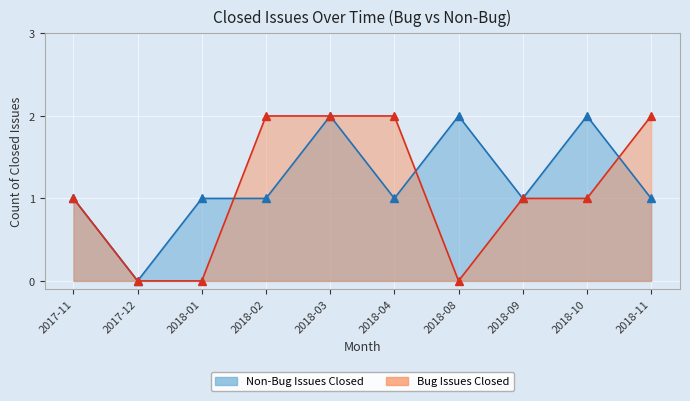

Which series has the widest spread of values?

Bug Issues Closed